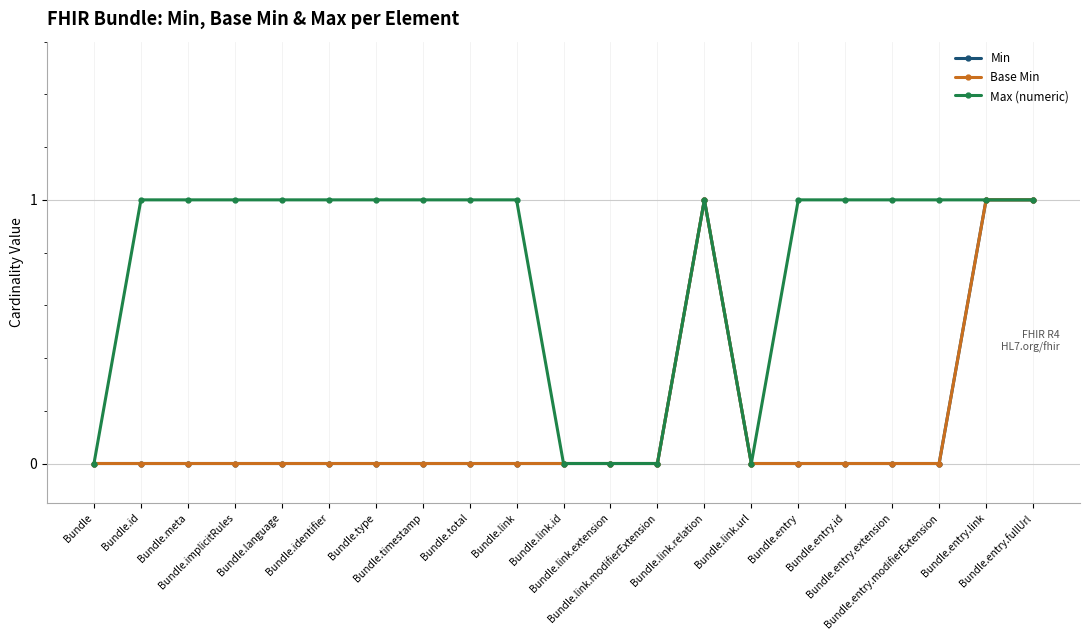

Is this an area chart (filled region under the line)?

No